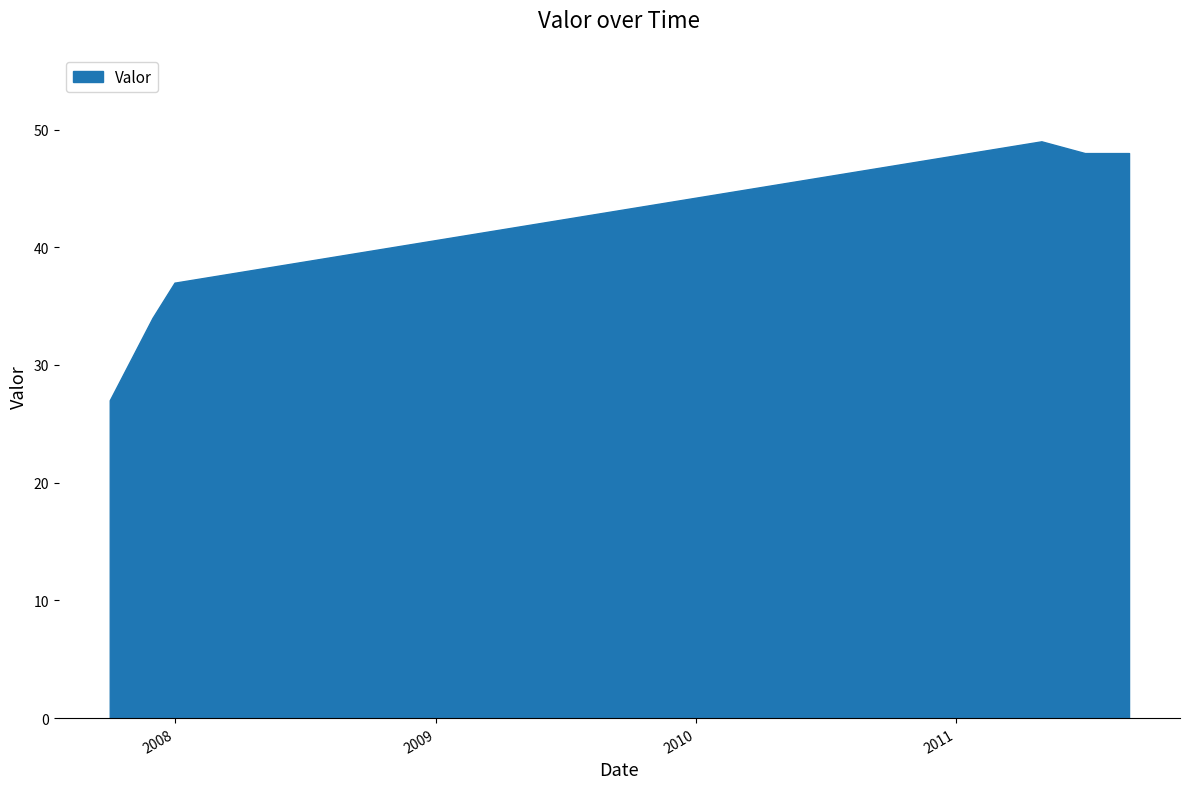

Does the chart have visible grid lines?

Yes